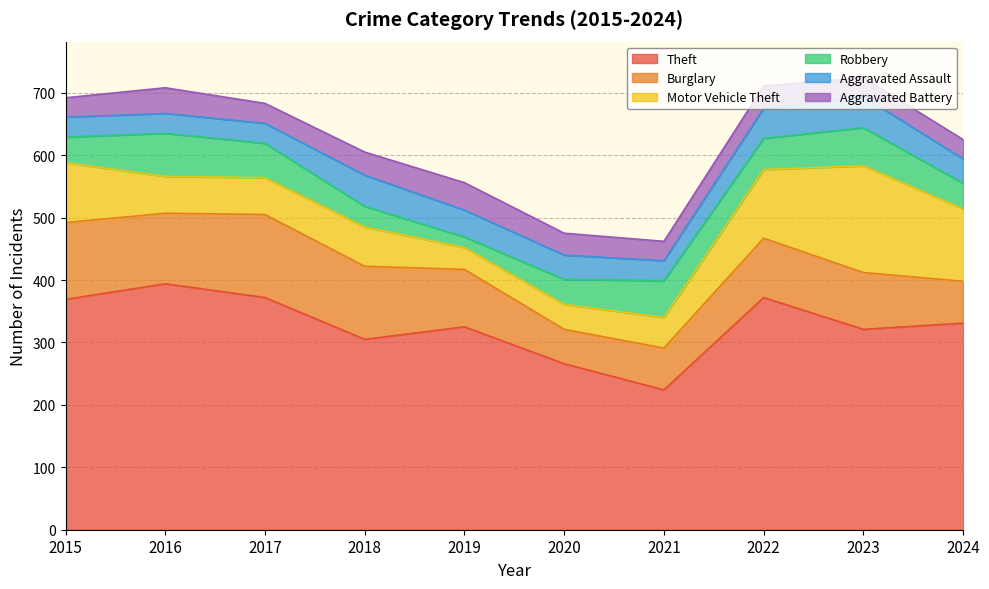

How many interior local valleys does the Burglary series have?

2